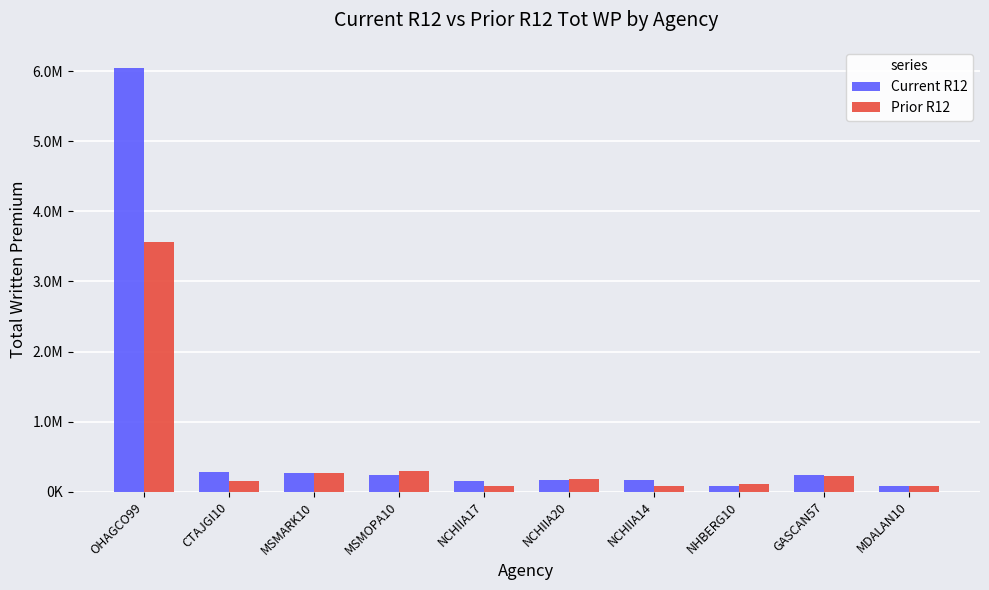

At which category does the chart reach its peak across all series?

OHAGCO99